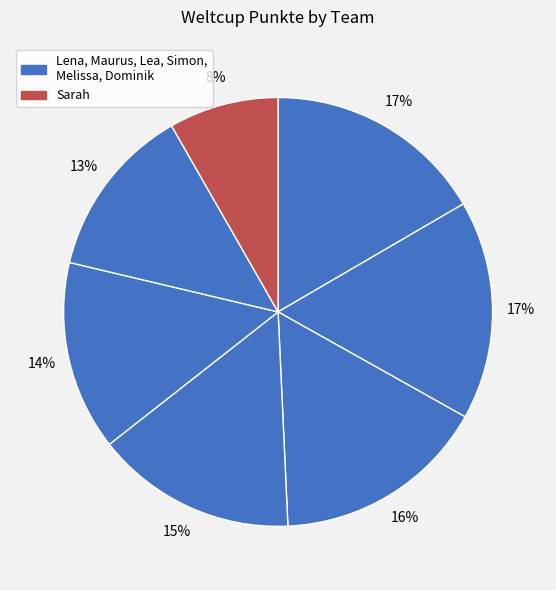

Count the number of slices in the pie.

7